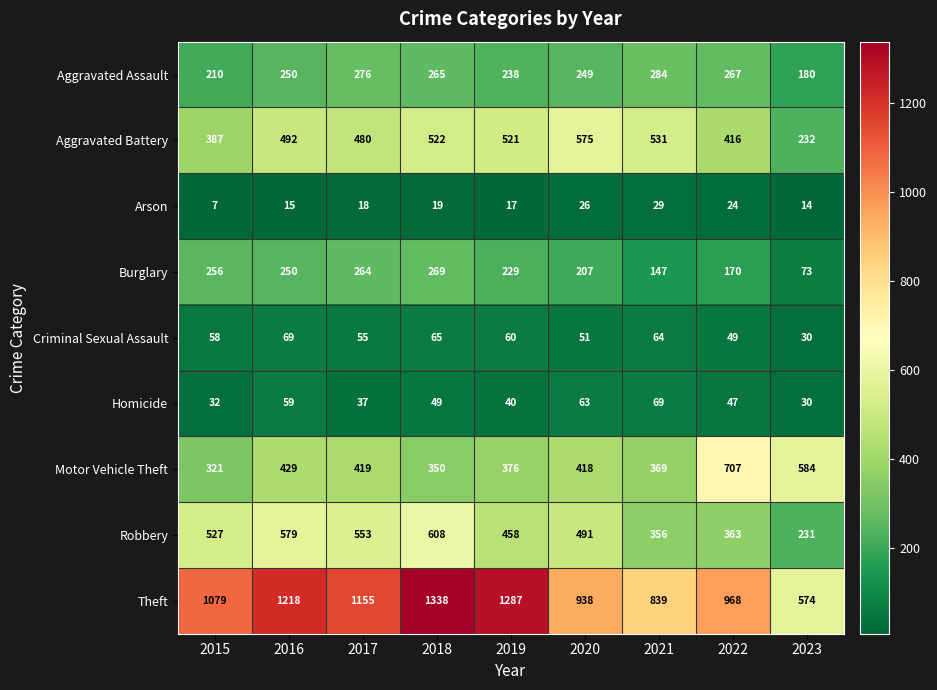

What is the approximate value of Robbery at 2019, to the nearest 50?

450